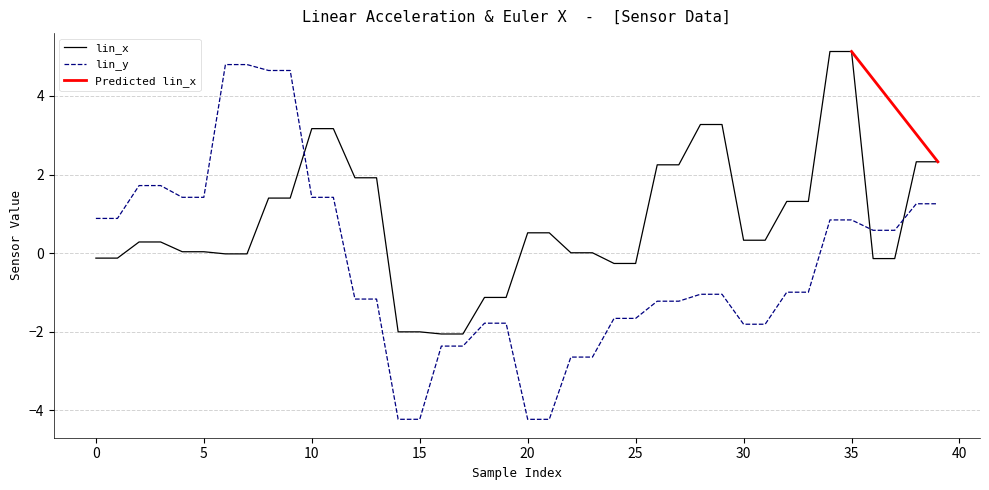

What is the difference between the highest and lowest values at 4?

1.4